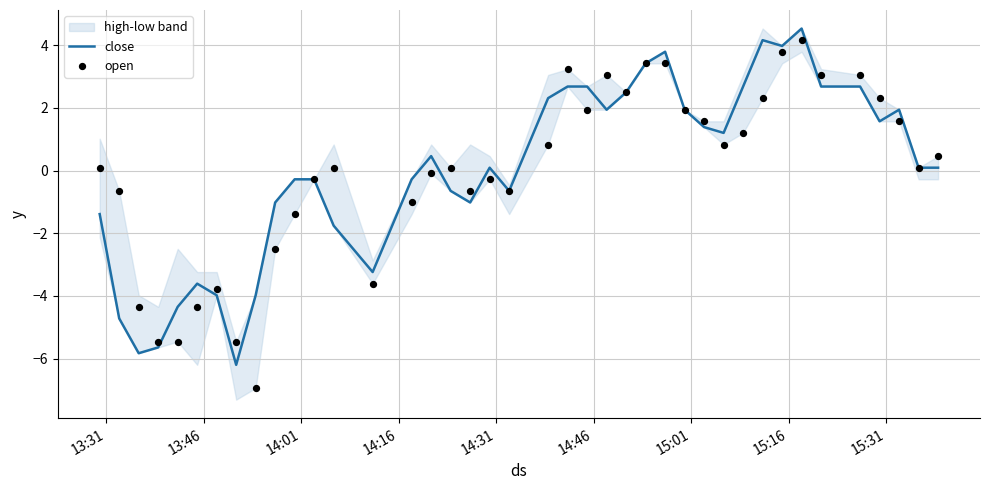

What is the highest value of the close series?

4.5